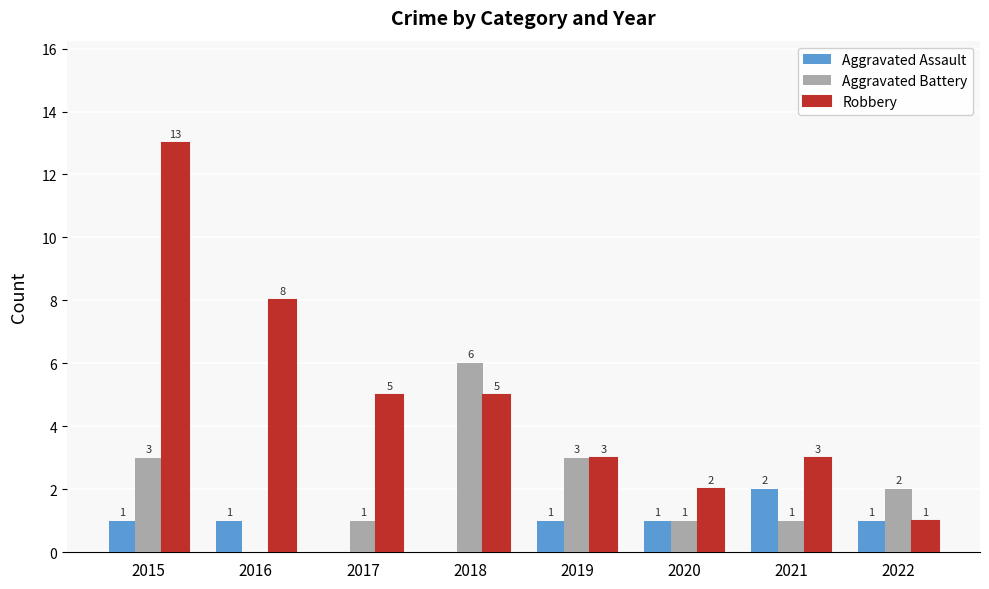

What is the greatest value displayed?

13